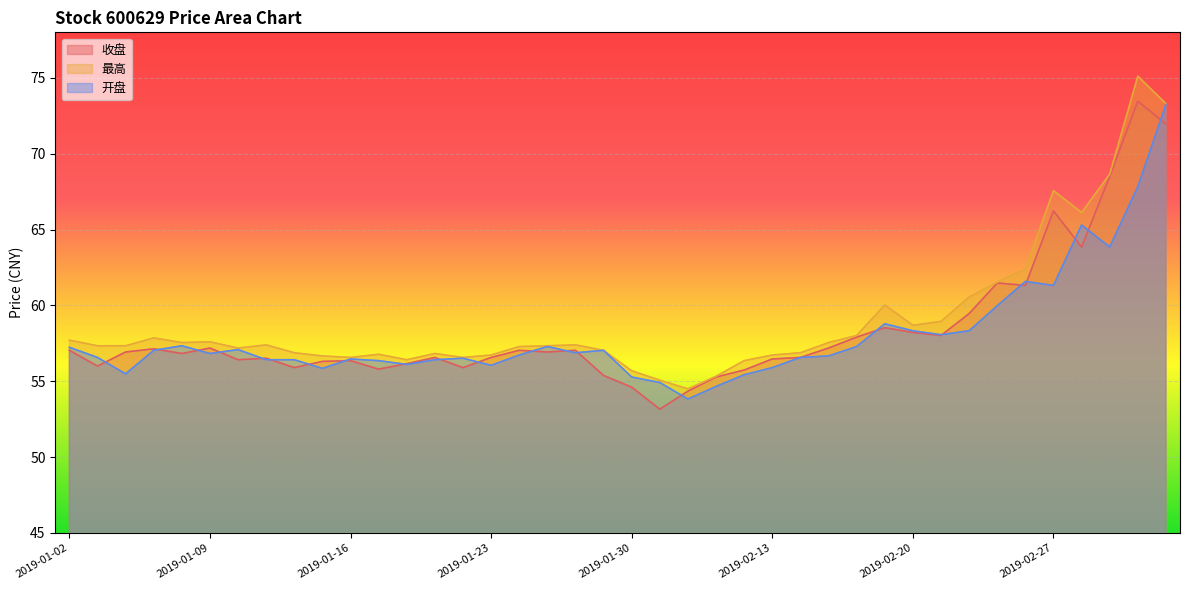

What is the label of the 24th point from the left?

2019-02-11